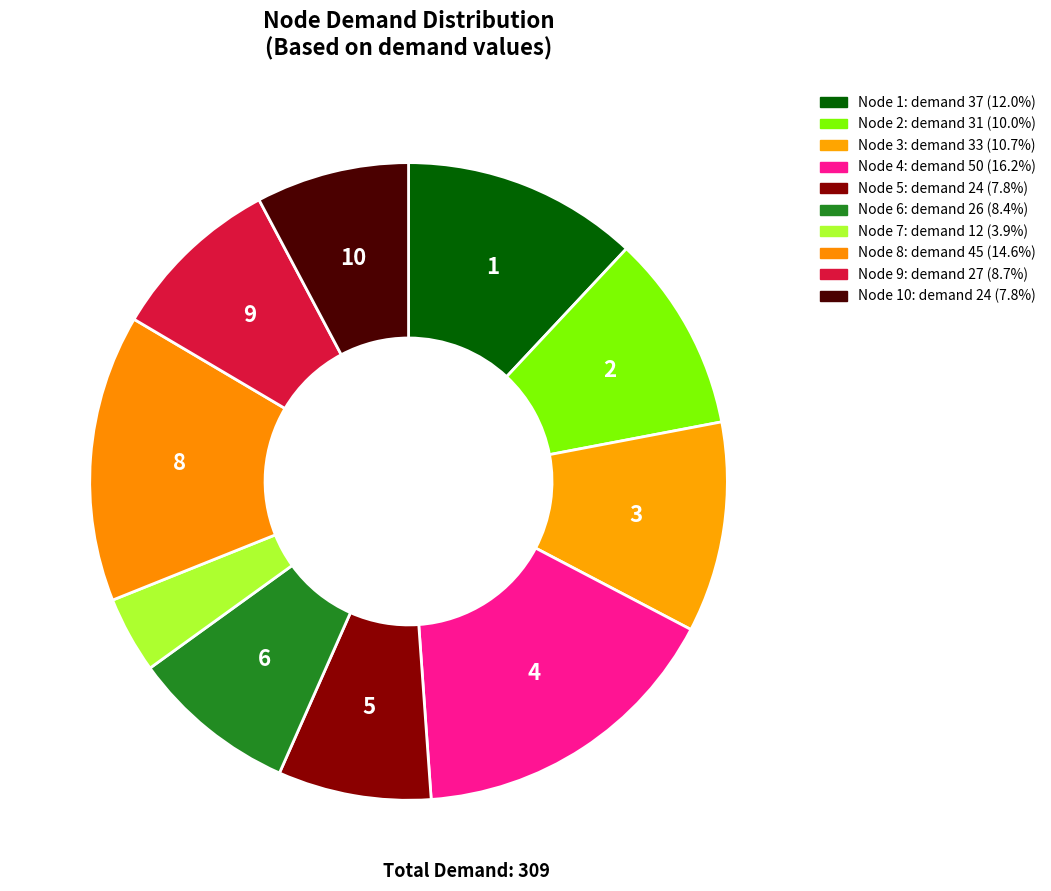

How many segments does this pie chart have?

10